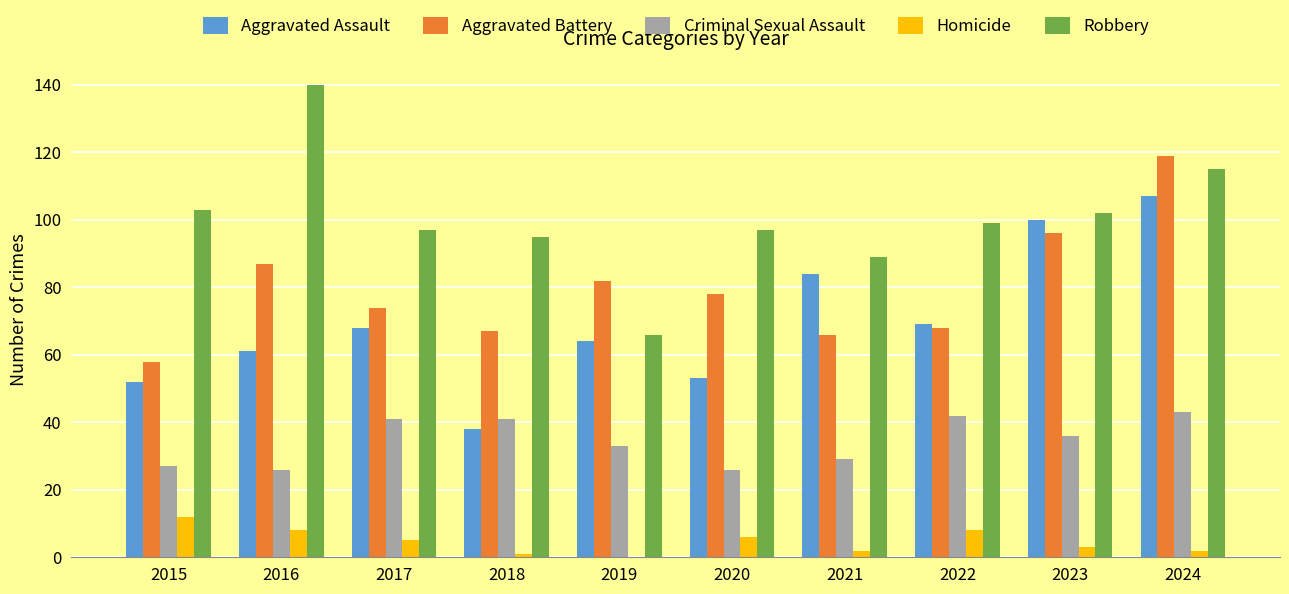

At which category is the sum across all series the highest?

2024